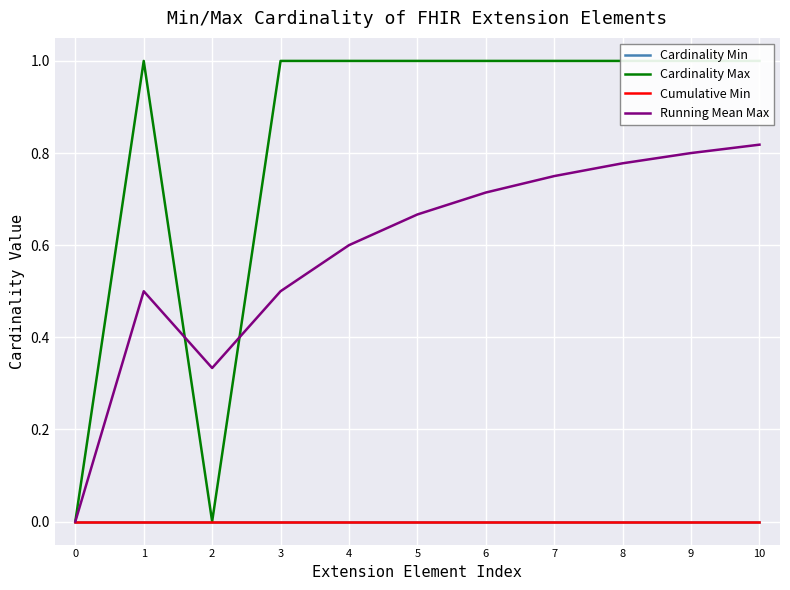

What is the spread (max minus min) of values at 2?

0.3